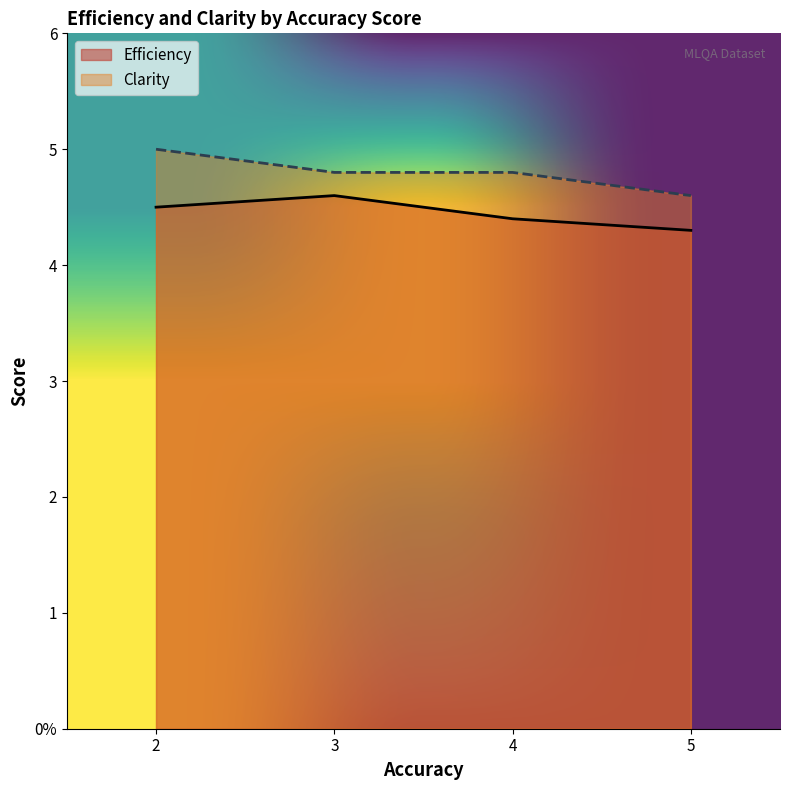

Rank the series by their average value, from highest to lowest.

Clarity, Efficiency